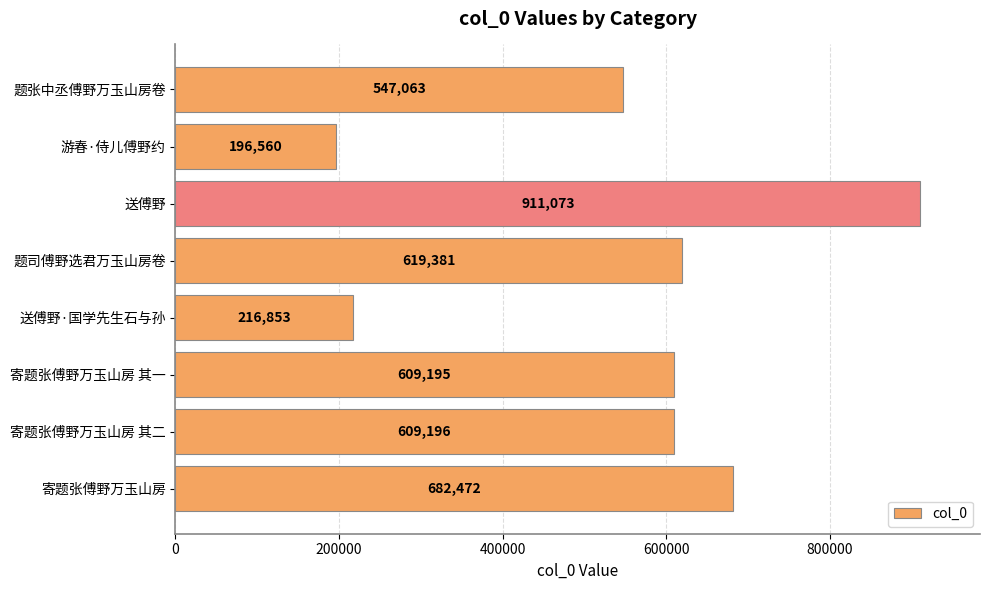

How many bars are there in total?

8